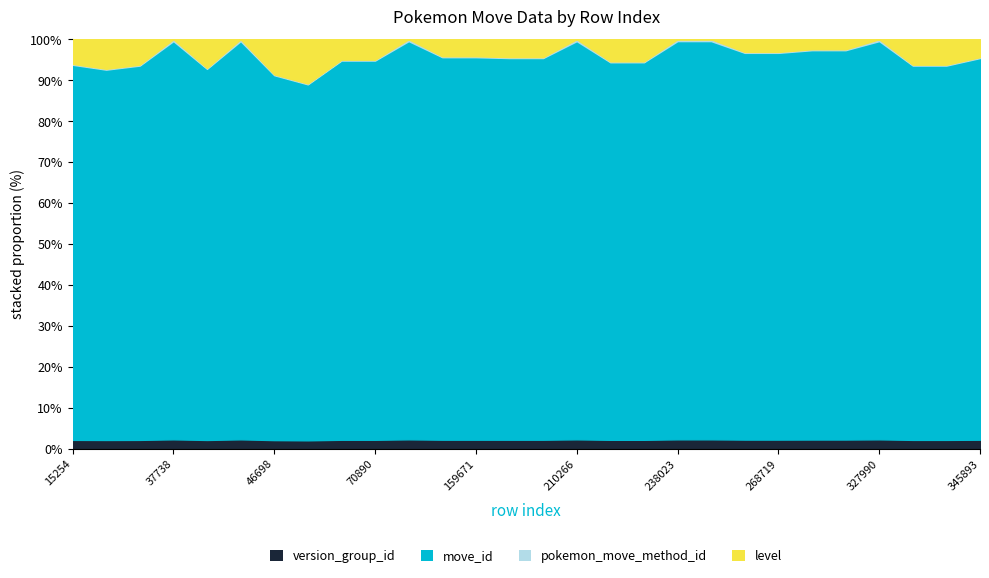

The level series shows 25 at 211774. True or false?

True